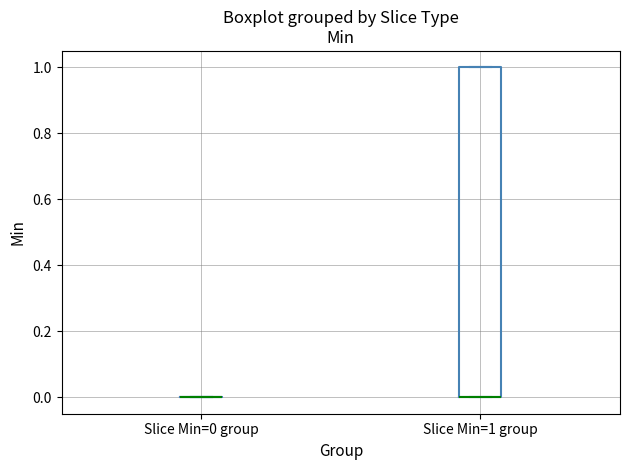

Reading left to right, transcribe this box plot: for each box, give where its median line is, the range the box spans, and where its two whiskers end, as read against the y-axis. The values are not printed on the chart, so give them approximately, as read against the axis.

Slice Min=0 group: box collapsed to a line at 0, whiskers 0 to 0
Slice Min=1 group: median 0 (drawn on the box's lower edge), box 0 to 1, whiskers 0 to 1